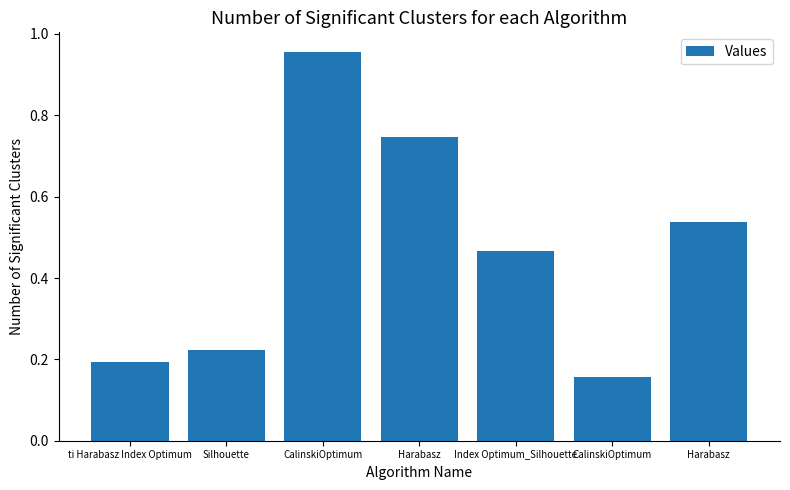

What is the difference between the second highest and second lowest values?

0.6